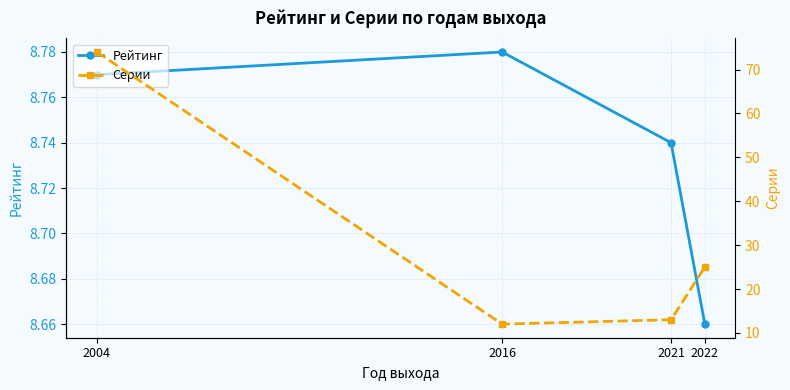

Rank the categories by Серии value from highest to lowest.

2004, 2022, 2021, 2016